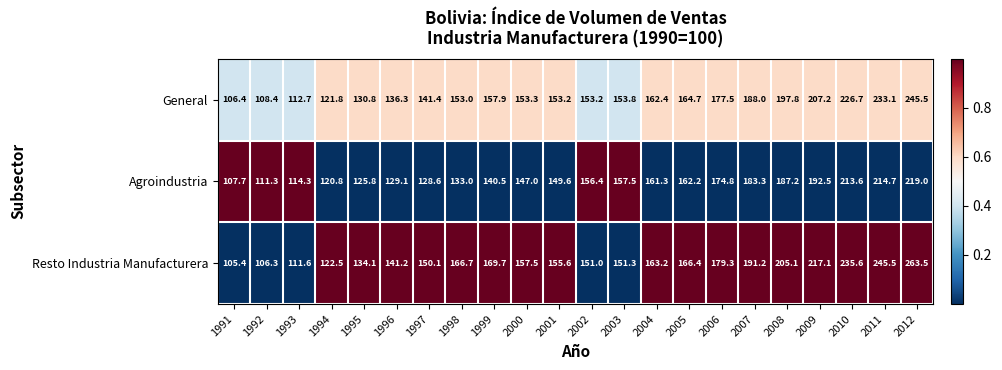

What is the average value of the General series?

163.0